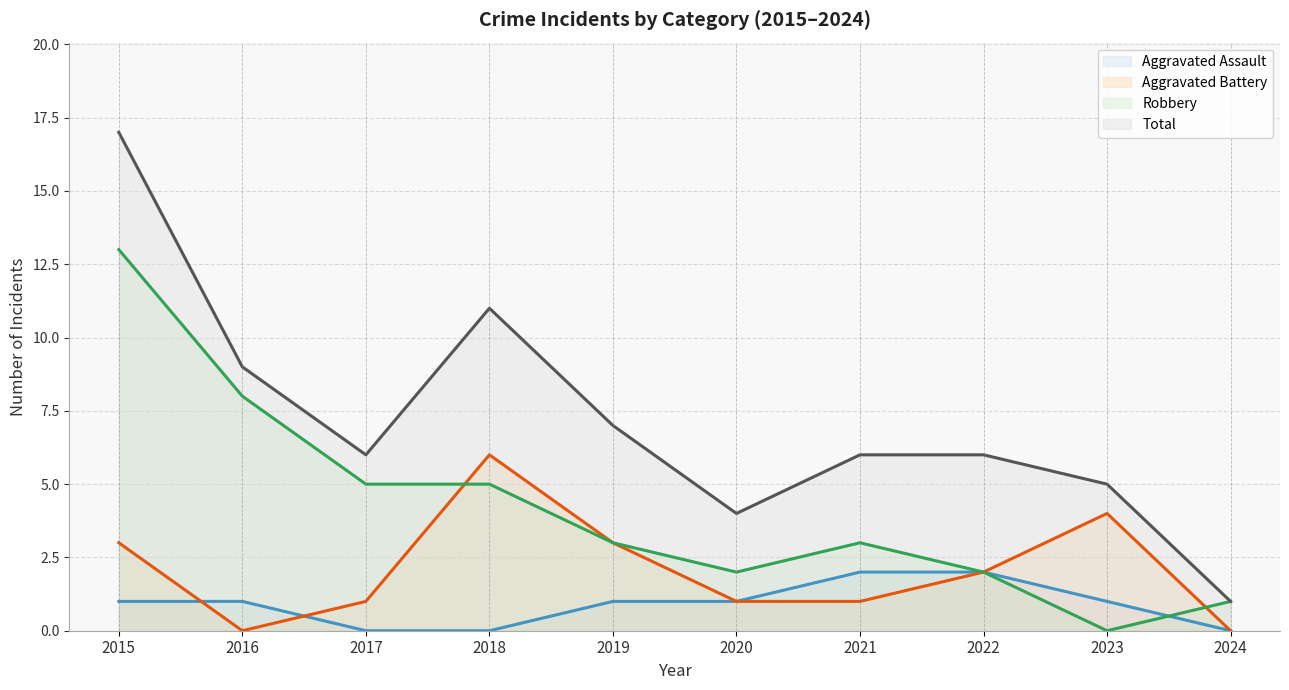

What are all the series names shown in the legend?

Aggravated Assault (line), Aggravated Battery (line), Robbery (line), Total (line)